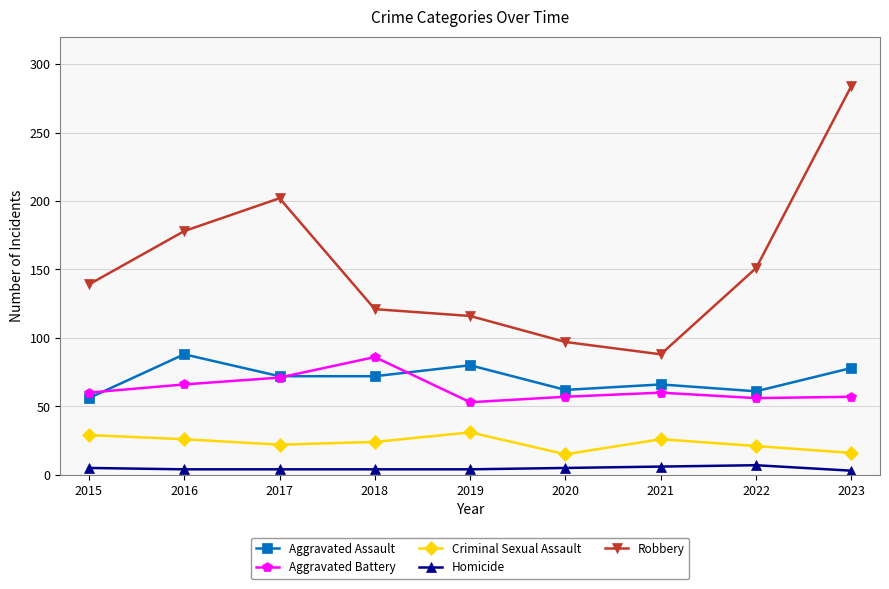

Rank the series at 2016 from lowest to highest value.

Homicide, Criminal Sexual Assault, Aggravated Battery, Aggravated Assault, Robbery